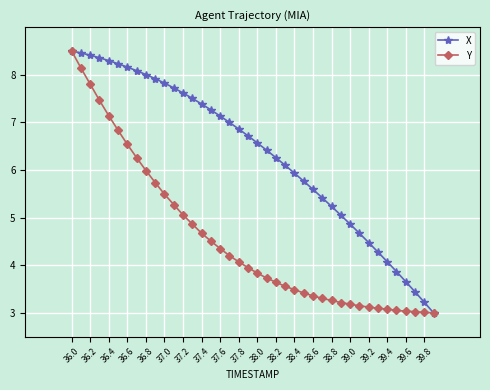

What is the value of the Y point at the 9th from the left?

6.0